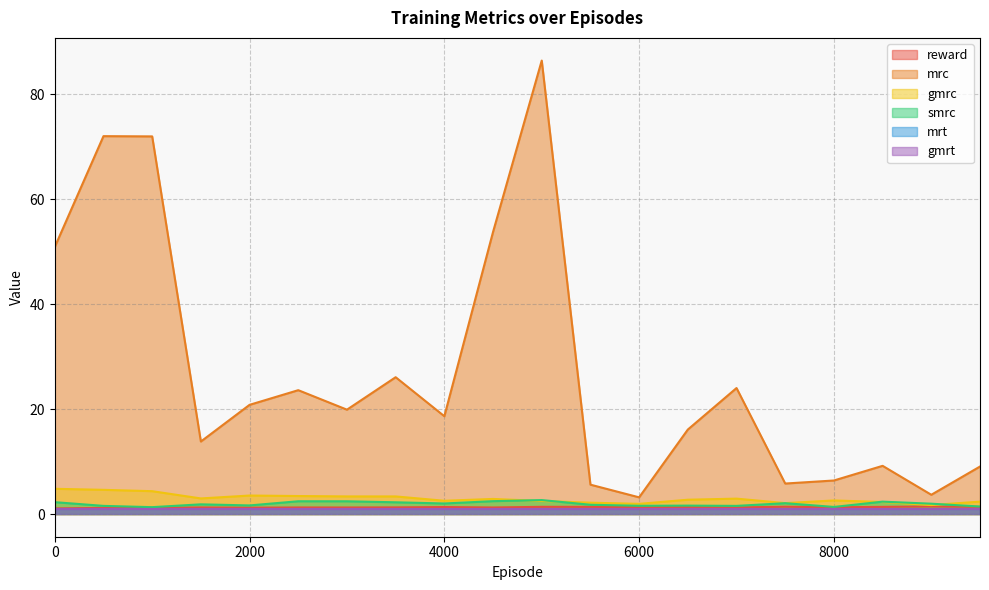

True or false: reward and gmrc cross at least once.

False